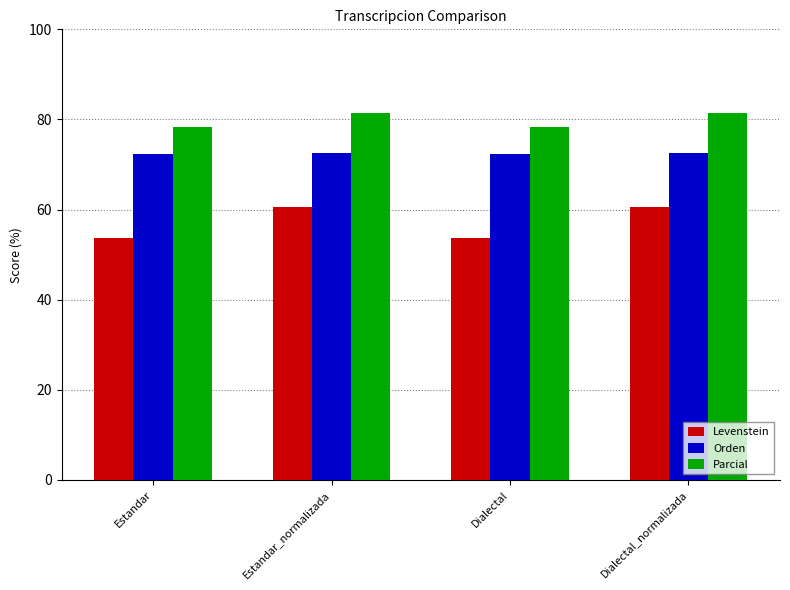

The Levenstein series shows 60.5 at Dialectal_normalizada. True or false?

True